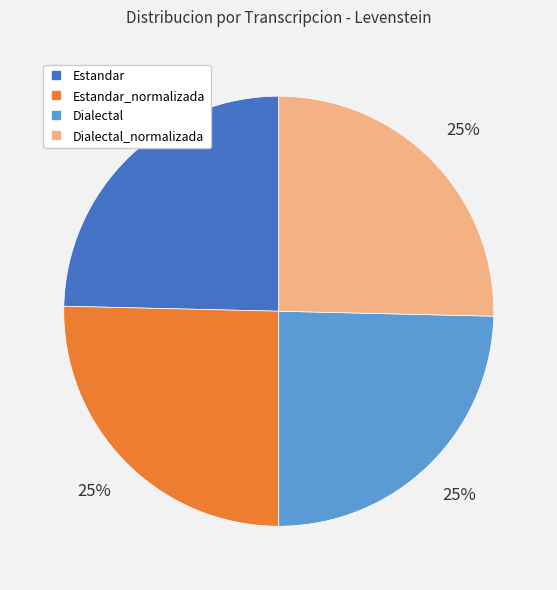

Is there a majority slice in this chart?

No